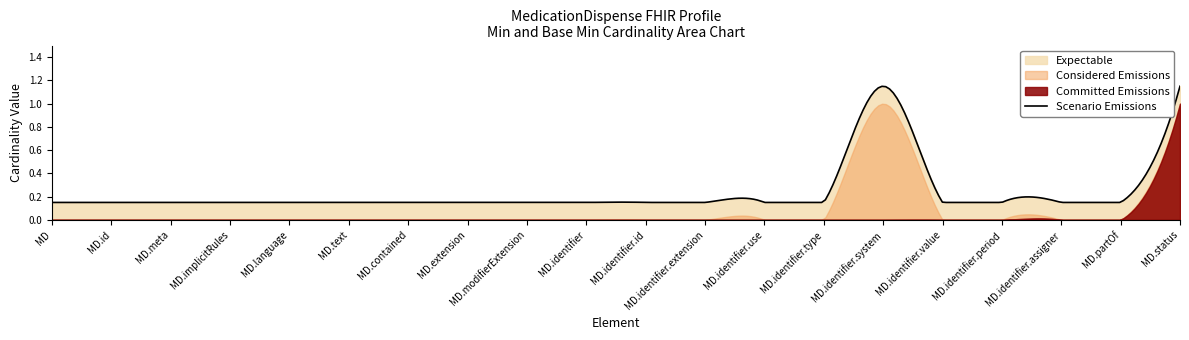

What is the label of the 3rd point from the right?

MedicationDispense.identifier.assigner